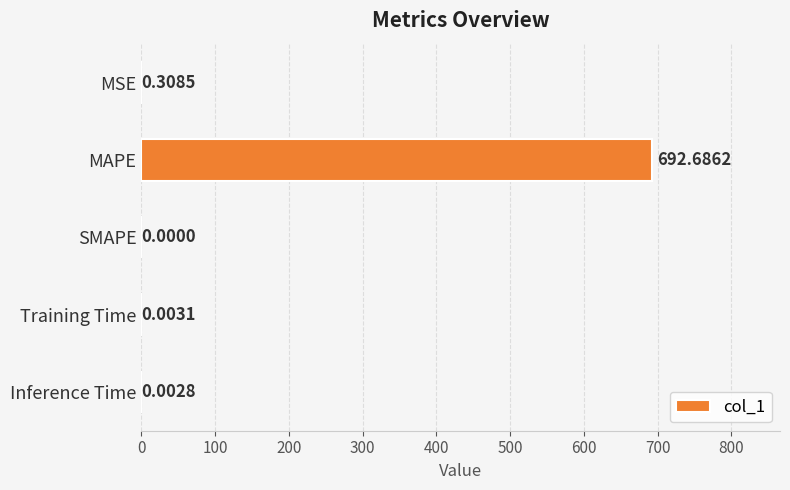

Which has a higher value, Training Time or MAPE?

MAPE